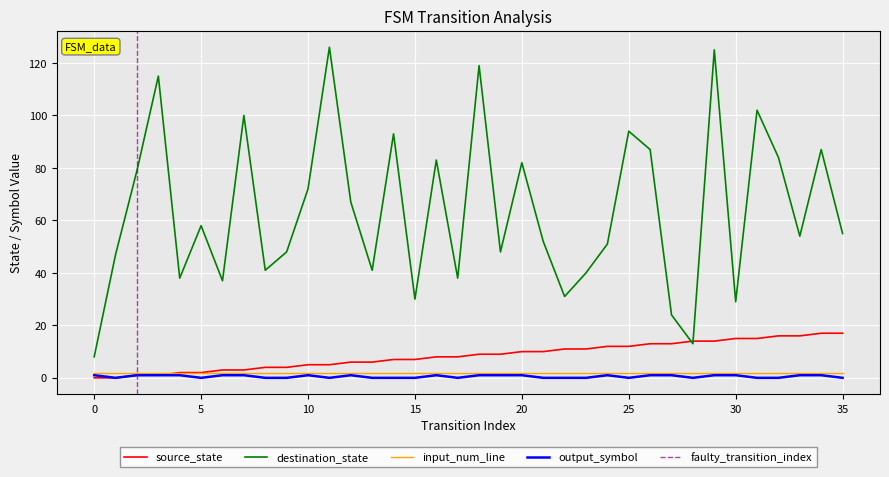

At which category is the sum across all series the highest?

29